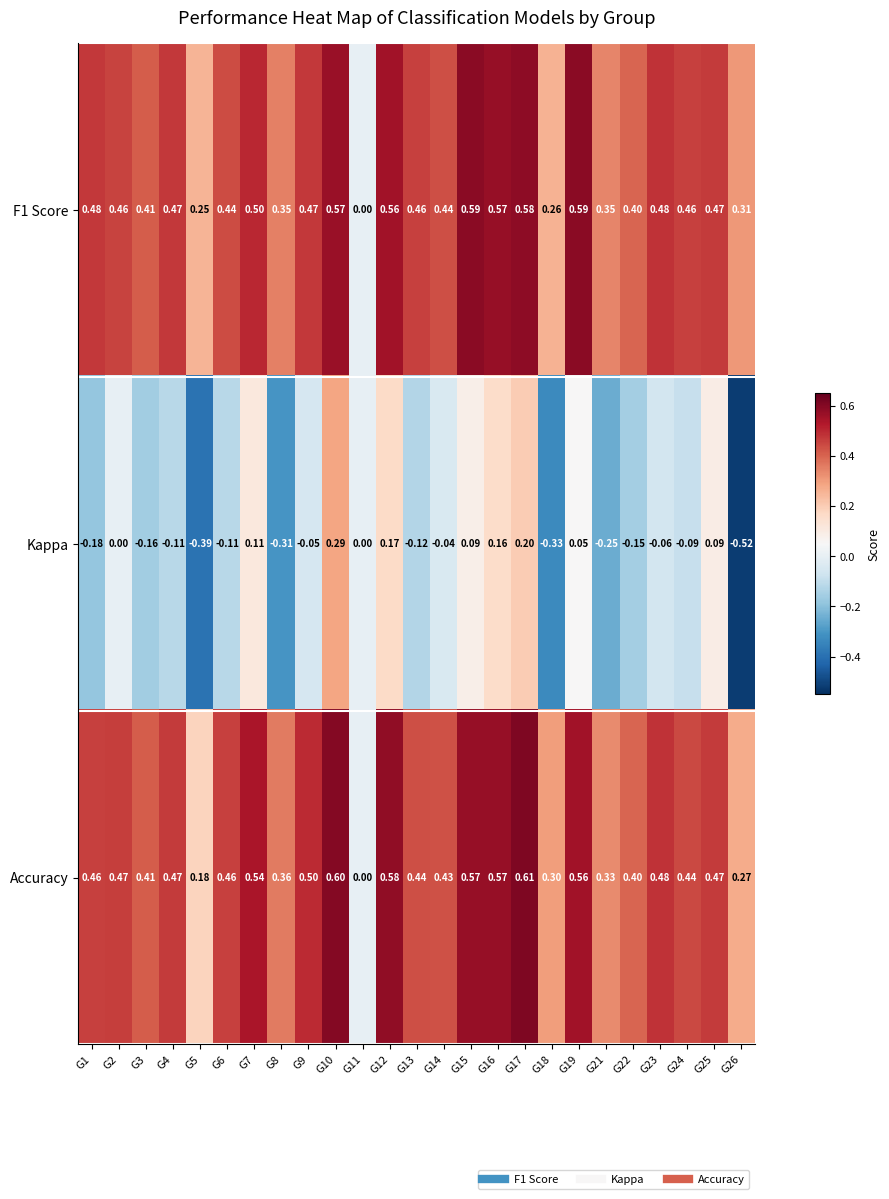

Which category has the highest value across all series?

G17